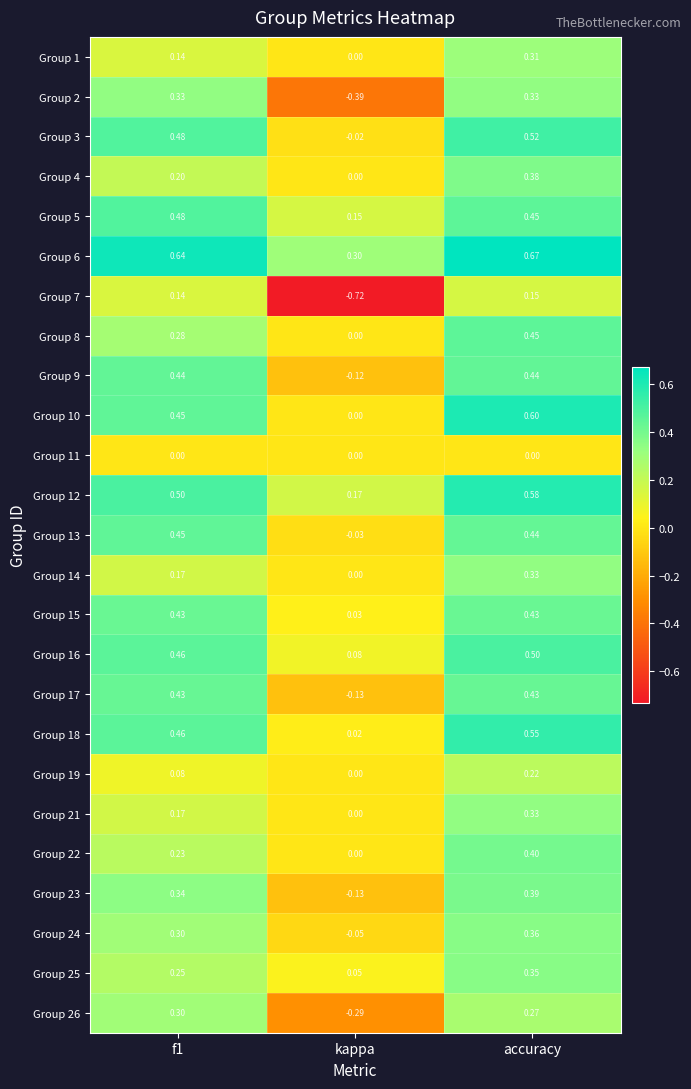

Which category has the highest value across all series?

accuracy